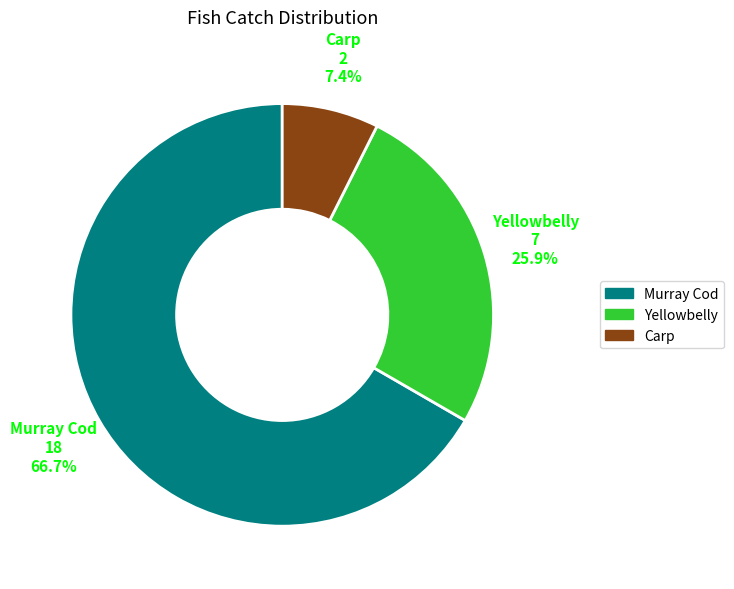

Is there any slice that represents more than half of the pie?

Yes